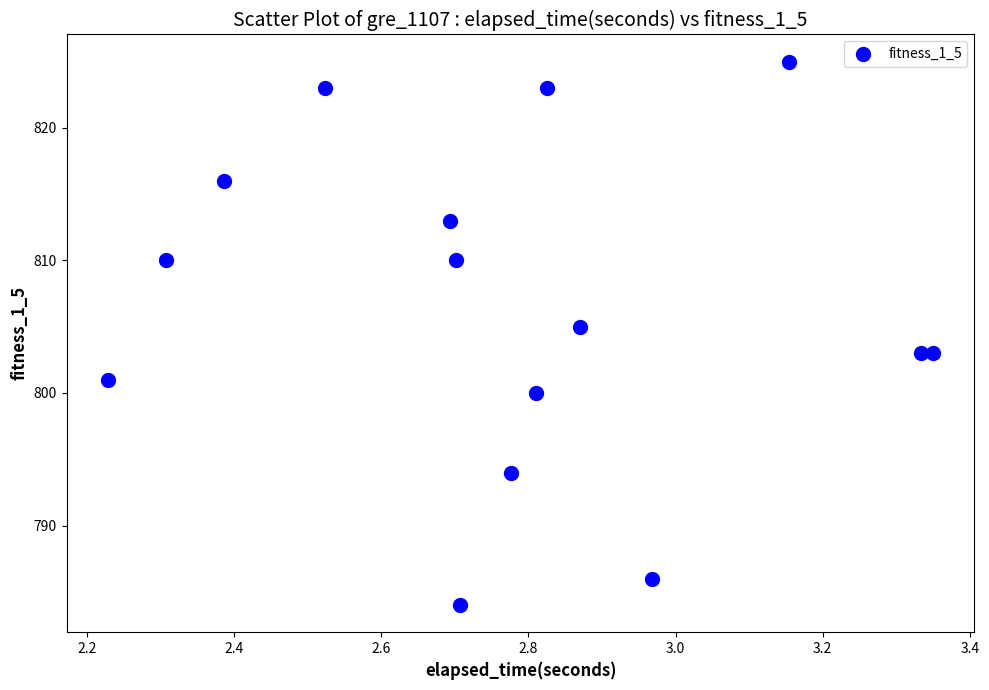

What is the range of Y values (max minus min)?

41